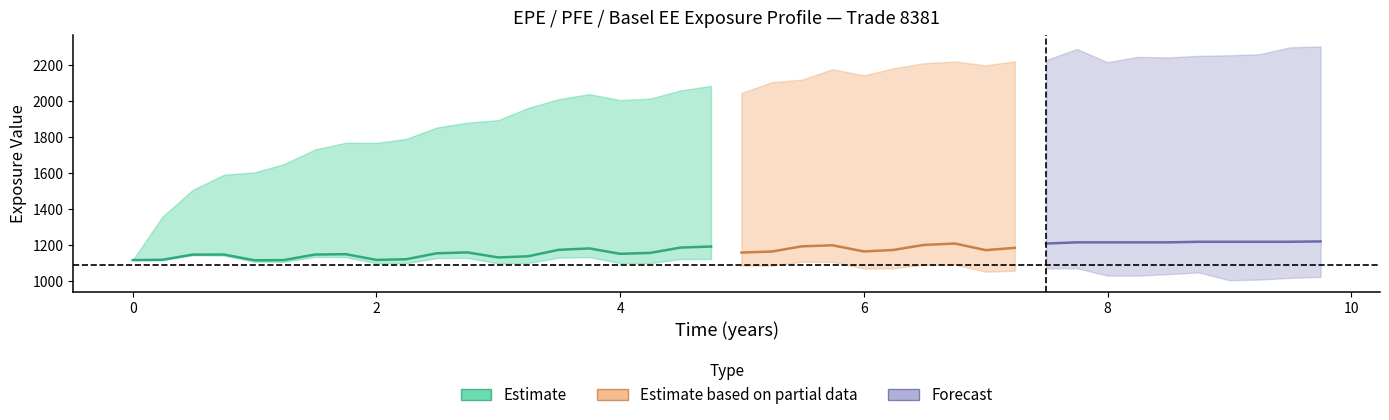

True or false: BaselEE and BaselEEE cross at least once.

False